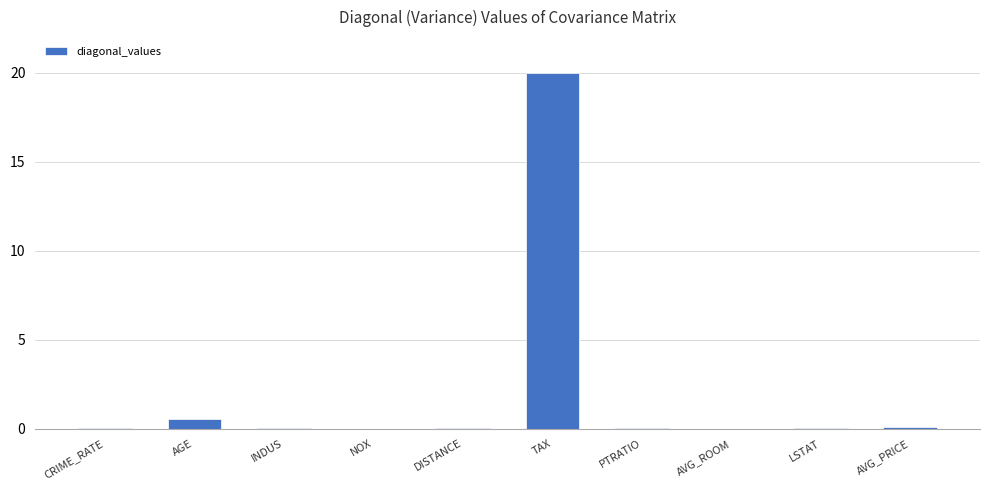

The chart shows a value of 11.5 at TAX. True or false?

False